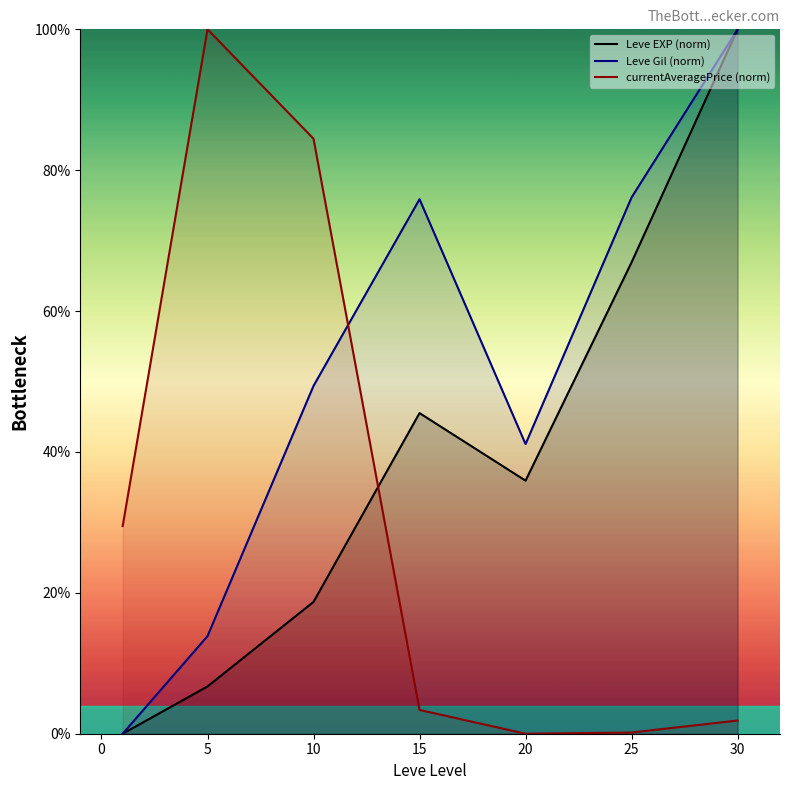

What is the approximate value of Leve EXP (norm) at 15?

45.5